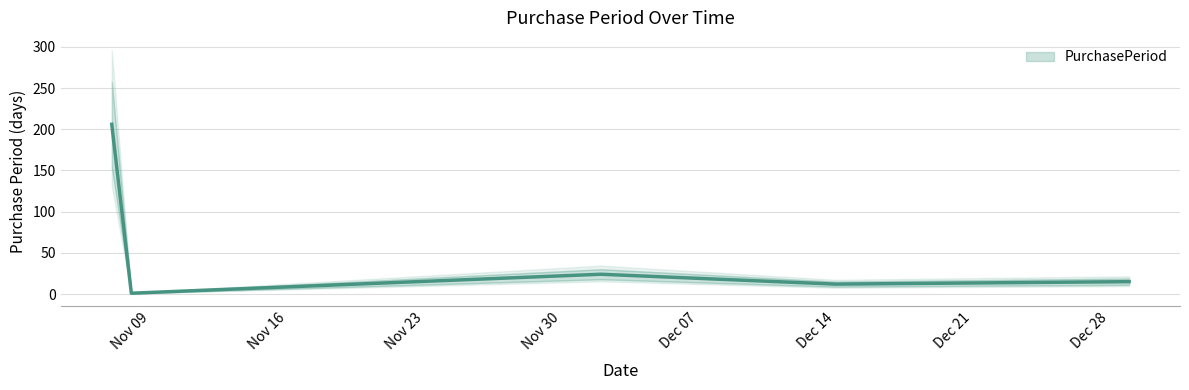

What is the minimum value shown in the chart?

1